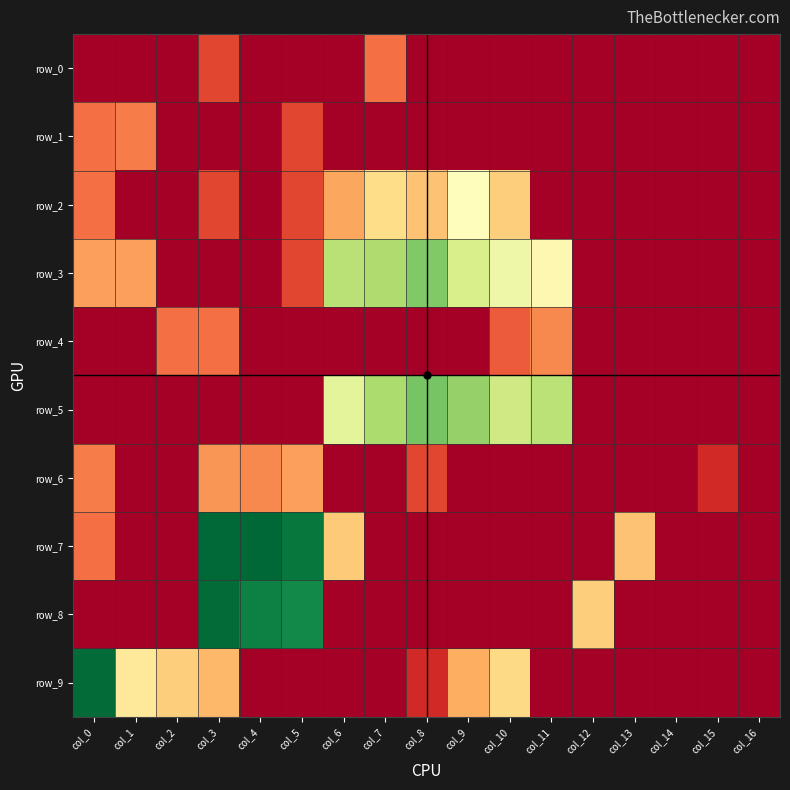

Which series has the largest range (max minus min)?

row_7